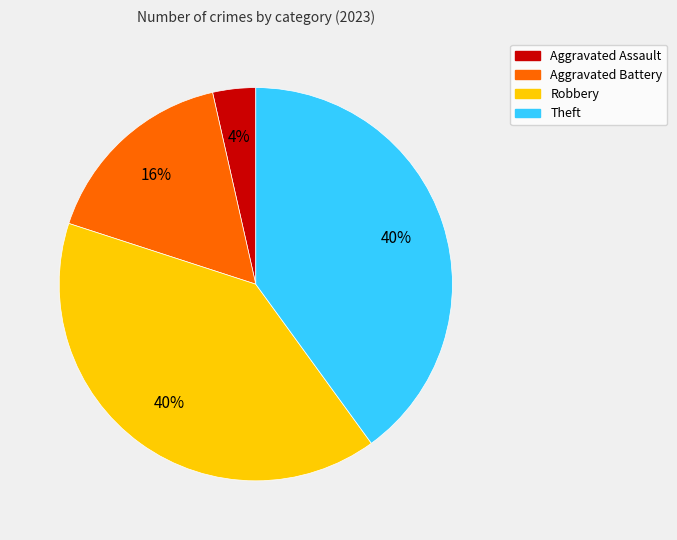

Is there a majority slice in this chart?

No